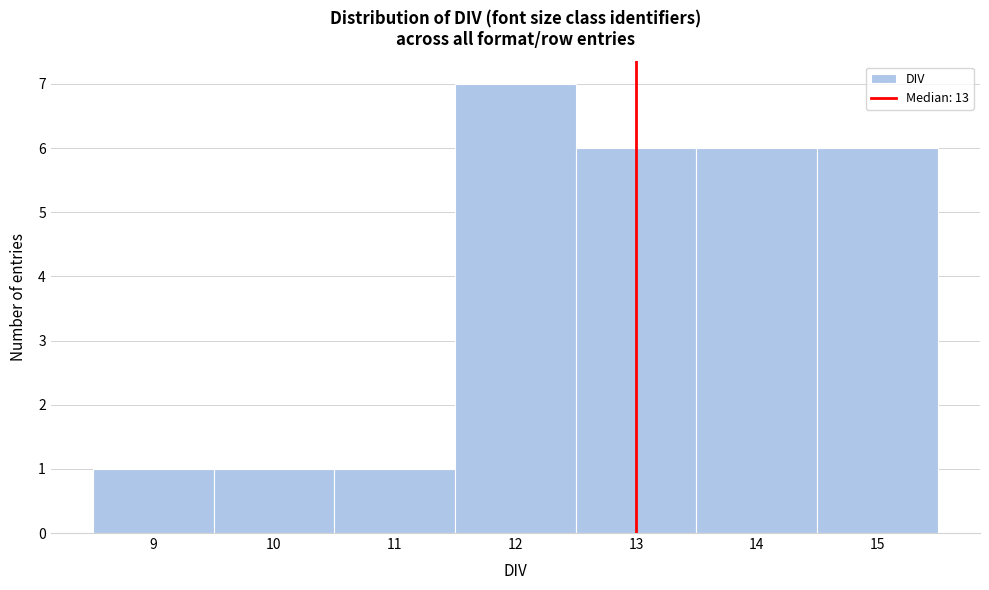

Reading left to right, list every bar in this chart as the range it spans on the x-axis followed by its height. The values are not printed on the chart, so give them approximately, as read against the axis.

8.5 to 9.5: 1
9.5 to 10.5: 1
10.5 to 11.5: 1
11.5 to 12.5: 7
12.5 to 13.5: 6
13.5 to 14.5: 6
14.5 to 15.5: 6